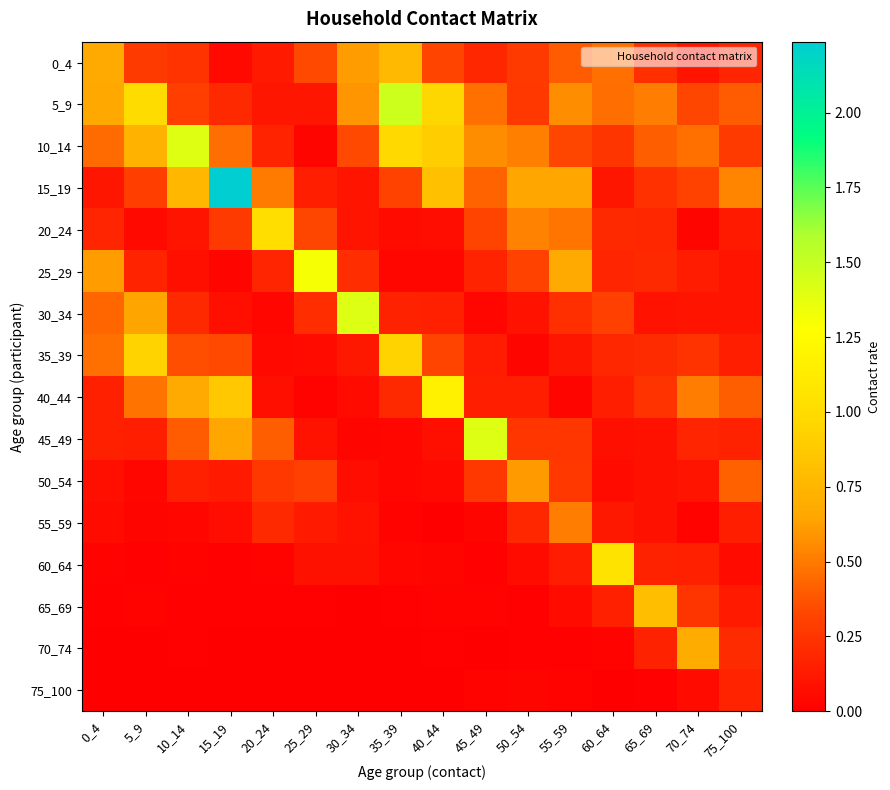

At 10_14, list the series in order from largest to smallest.

10_14, 15_19, 40_44, 45_49, 35_39, 5_9, 0_4, 30_34, 50_54, 20_24, 25_29, 55_59, 60_64, 65_69, 70_74, 75_100